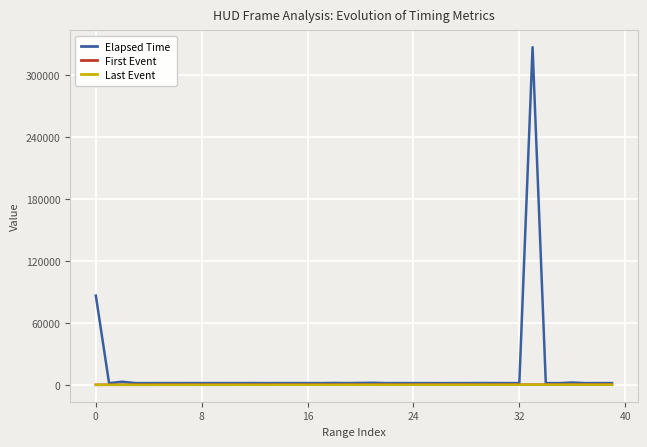

Does the chart display data point markers on the line(s)?

No